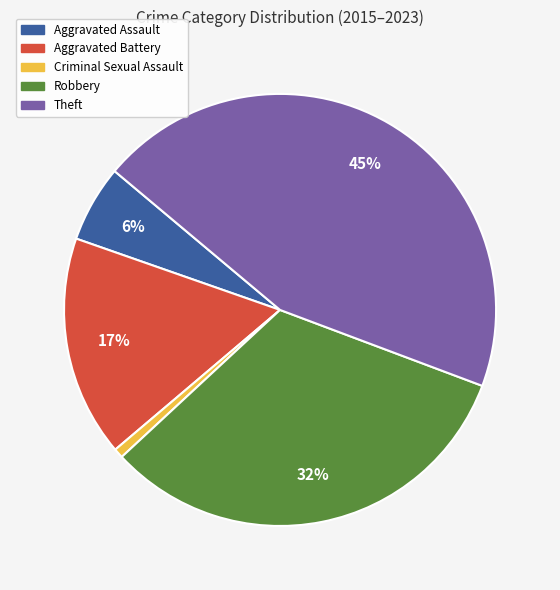

Is there a majority slice in this chart?

No